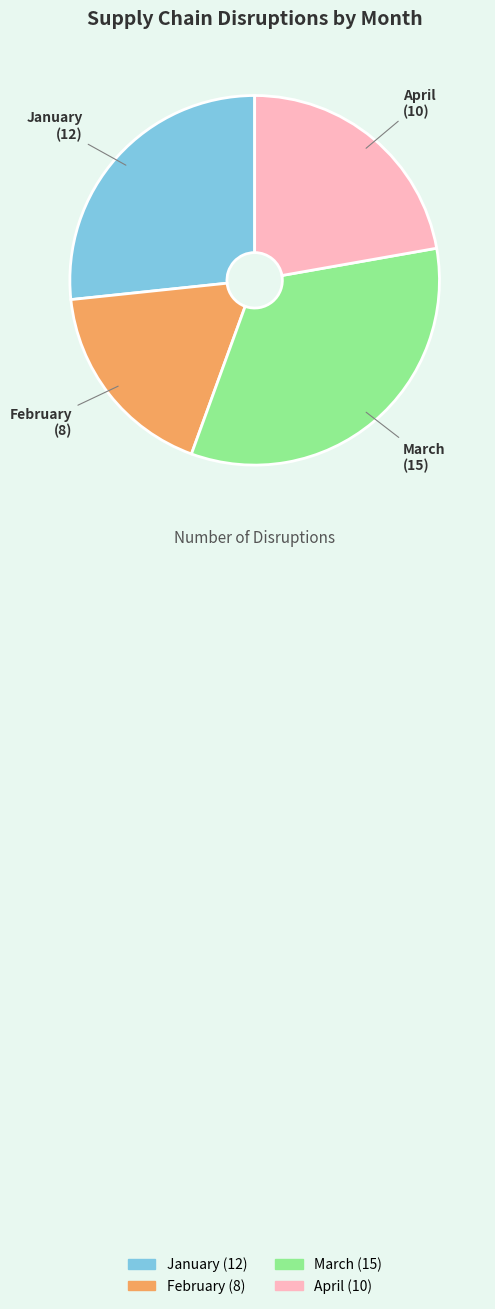

Which slice is the largest?

March